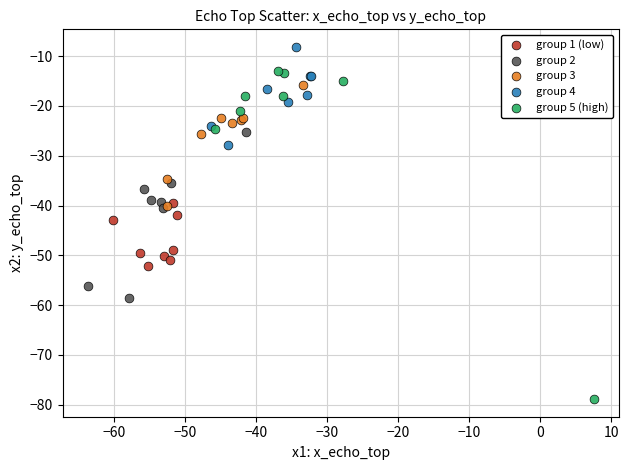

Which series reaches the minimum Y coordinate?

group 5 (high)